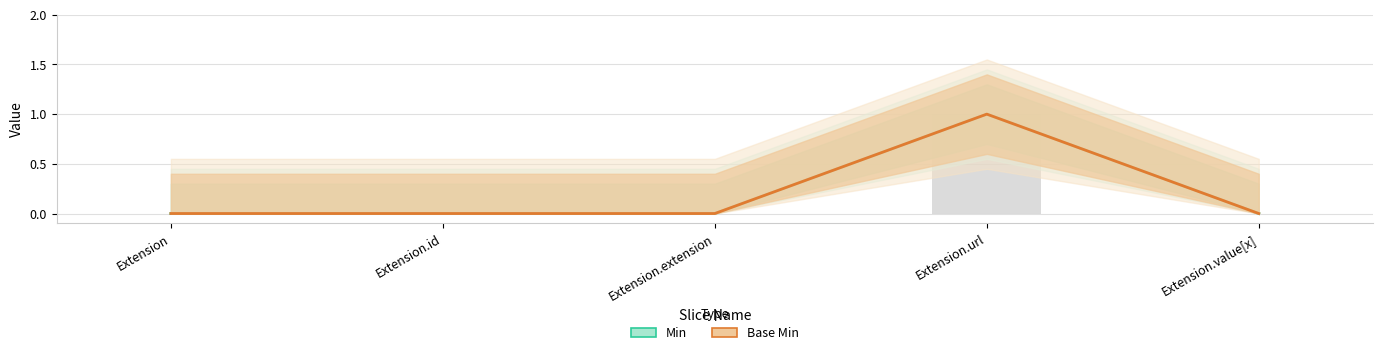

Which category has the lowest value across all series?

Extension